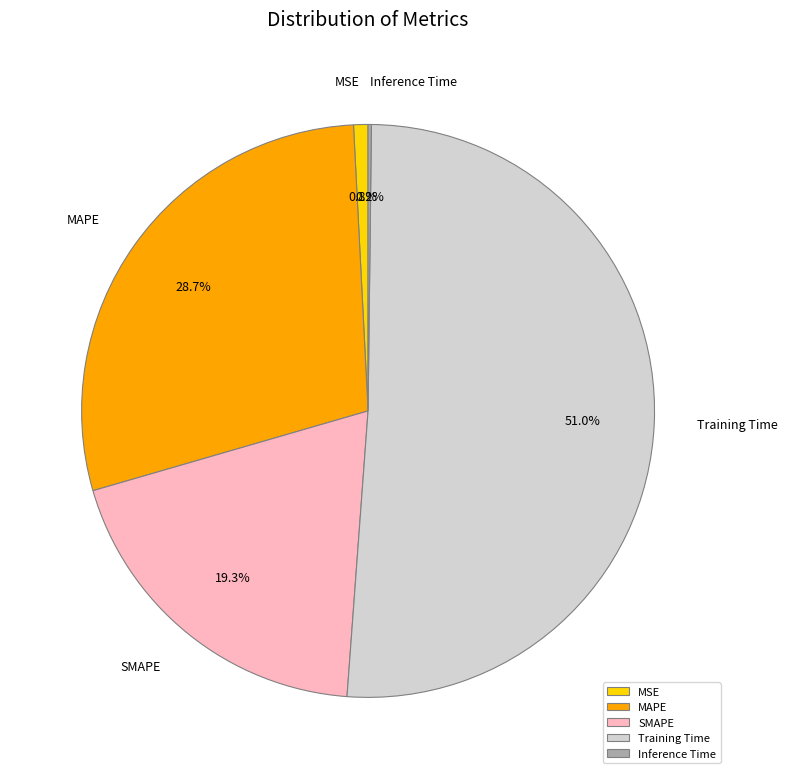

Is there a majority slice in this chart?

Yes